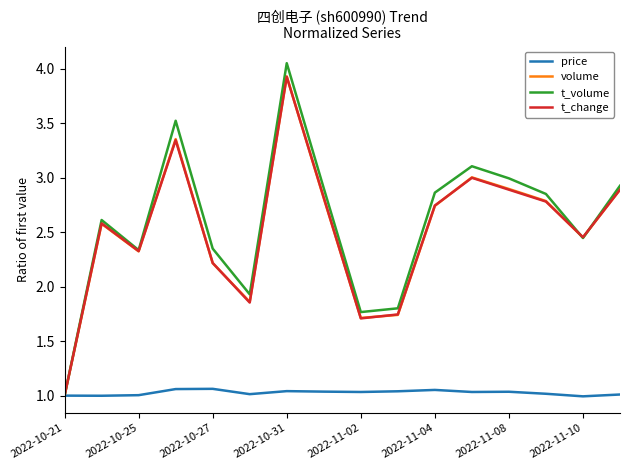

Which series has the largest total across all categories?

t_volume